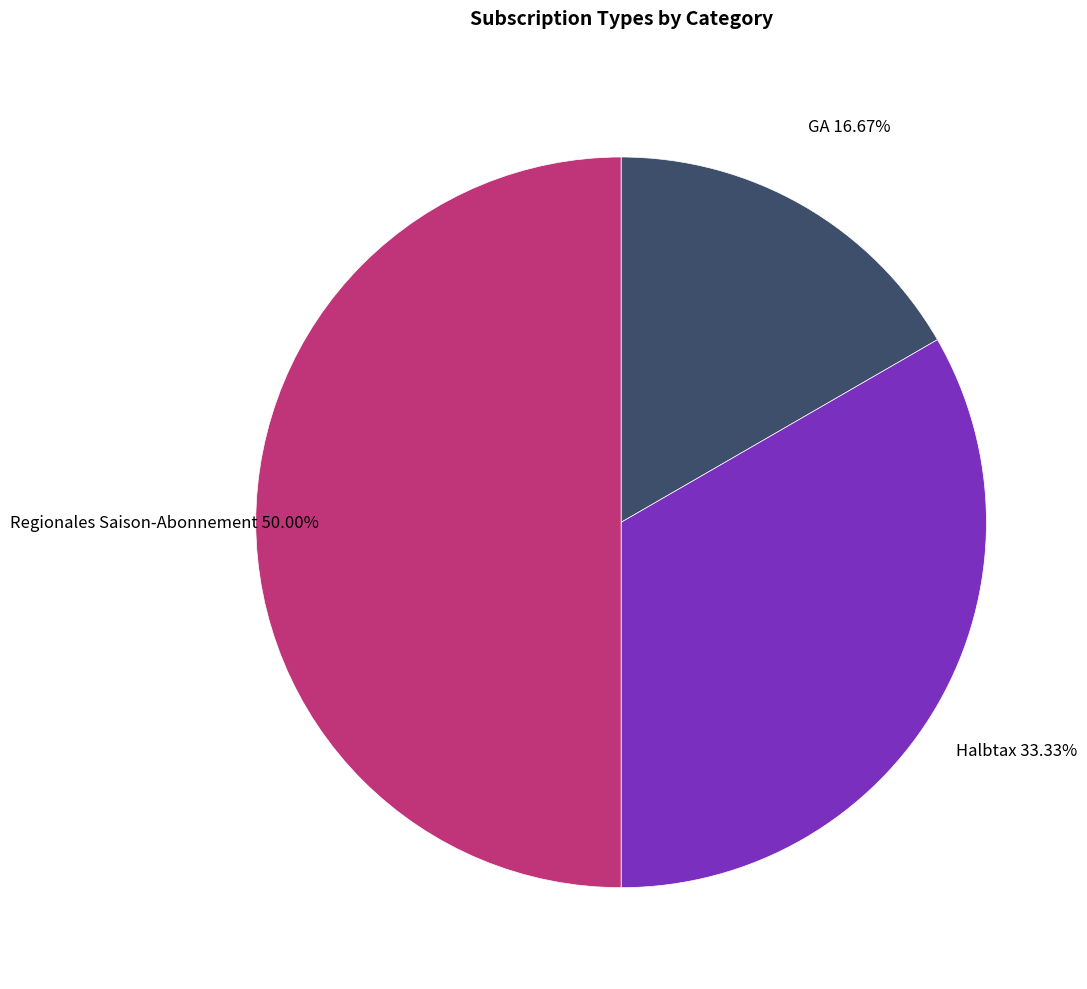

Is it true that Regionales Saison-Abonnement is 63% of the pie?

False